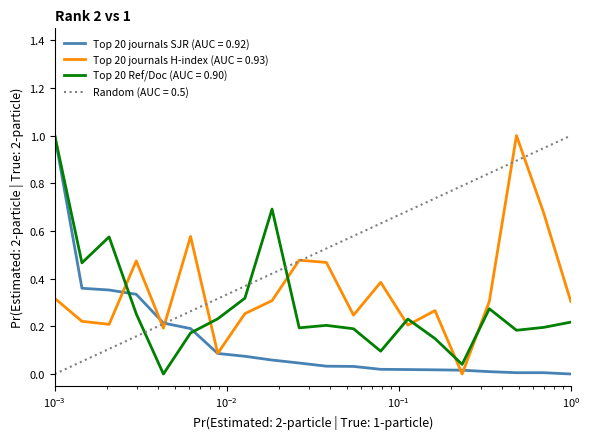

Which series has the largest total across all categories?

Random (AUC = 0.5)